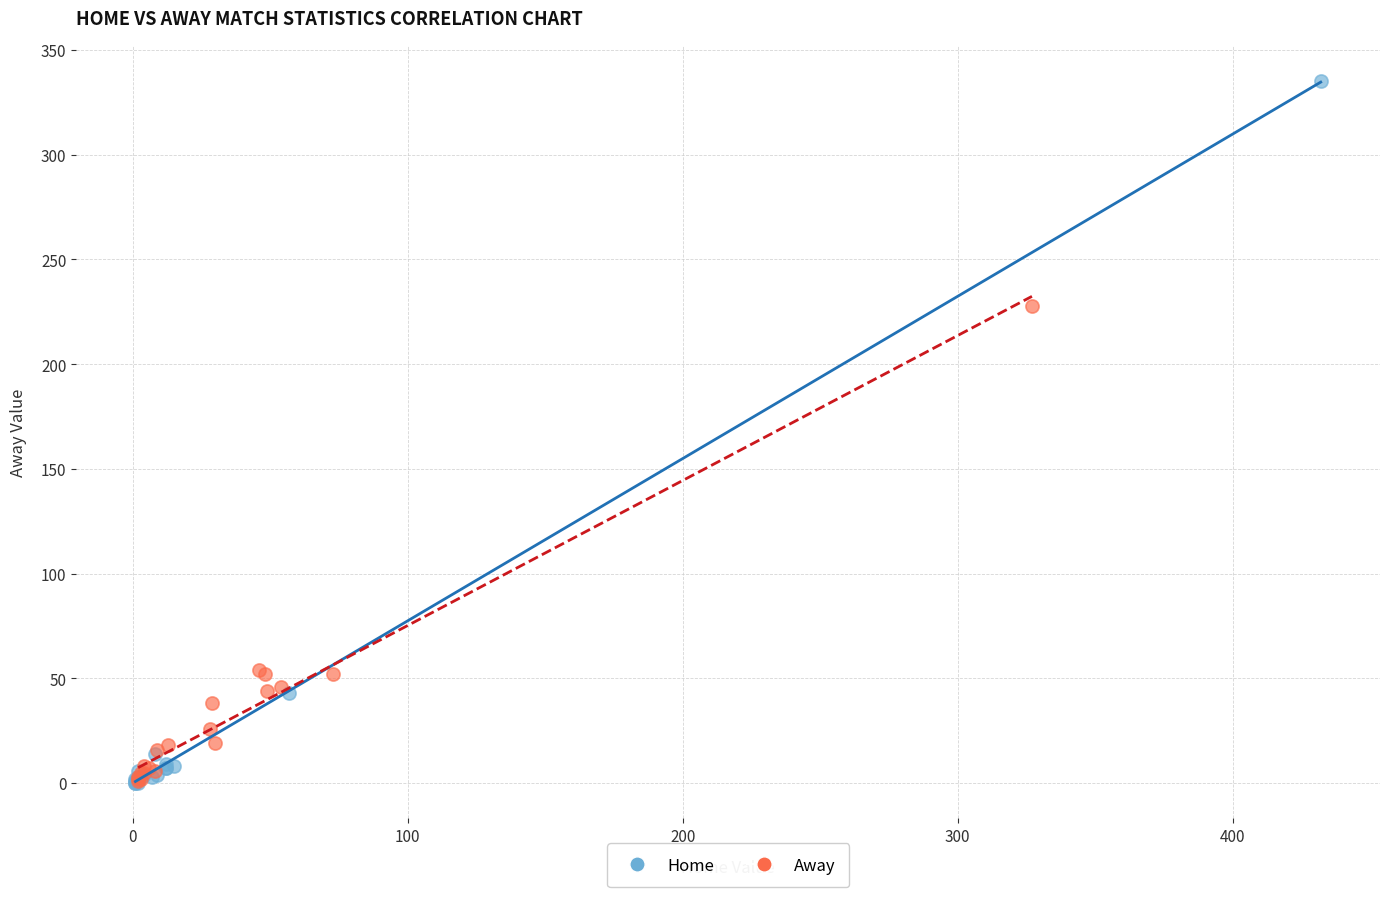

What are all the series names shown in the legend?

Home, Away